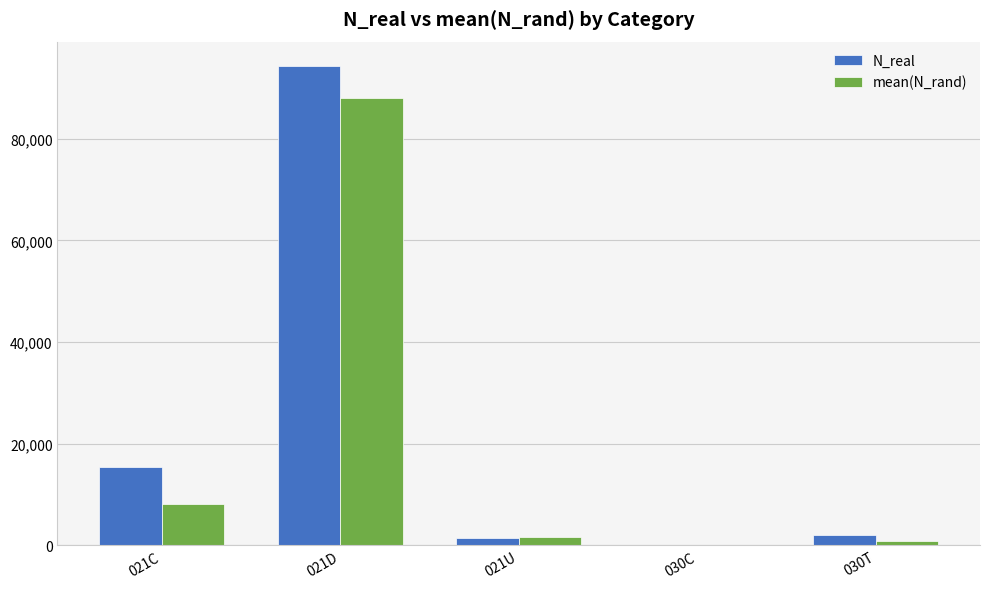

Which series has the largest total across all categories?

N_real